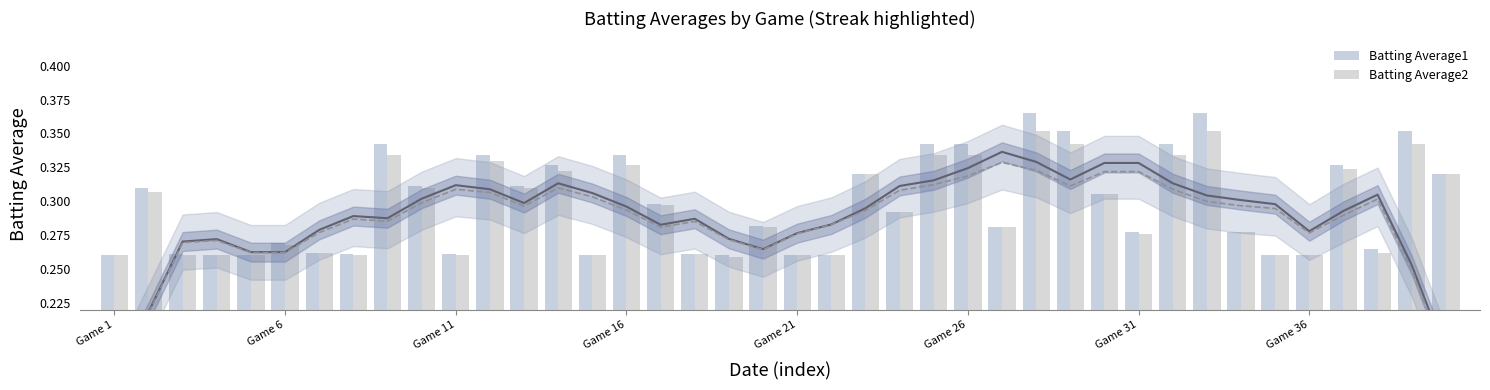

How many distinct data groups are displayed?

2